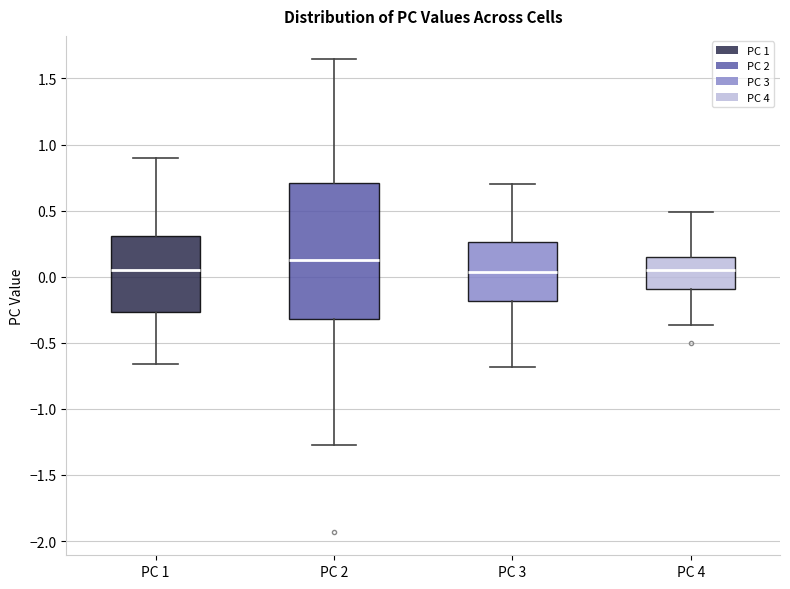

Reading left to right, read every box against the y-axis: the position of its median line, the range the box covers, and the ends of its whiskers. The values are not printed on the chart, so give them approximately, as read against the axis.

PC 1: median 0.05, box -0.25 to 0.30, whiskers -0.65 to 0.90
PC 2: median 0.10, box -0.30 to 0.70, whiskers -1.30 to 1.65
PC 3: median 0.05, box -0.20 to 0.25, whiskers -0.70 to 0.70
PC 4: median 0.05, box -0.10 to 0.15, whiskers -0.35 to 0.50